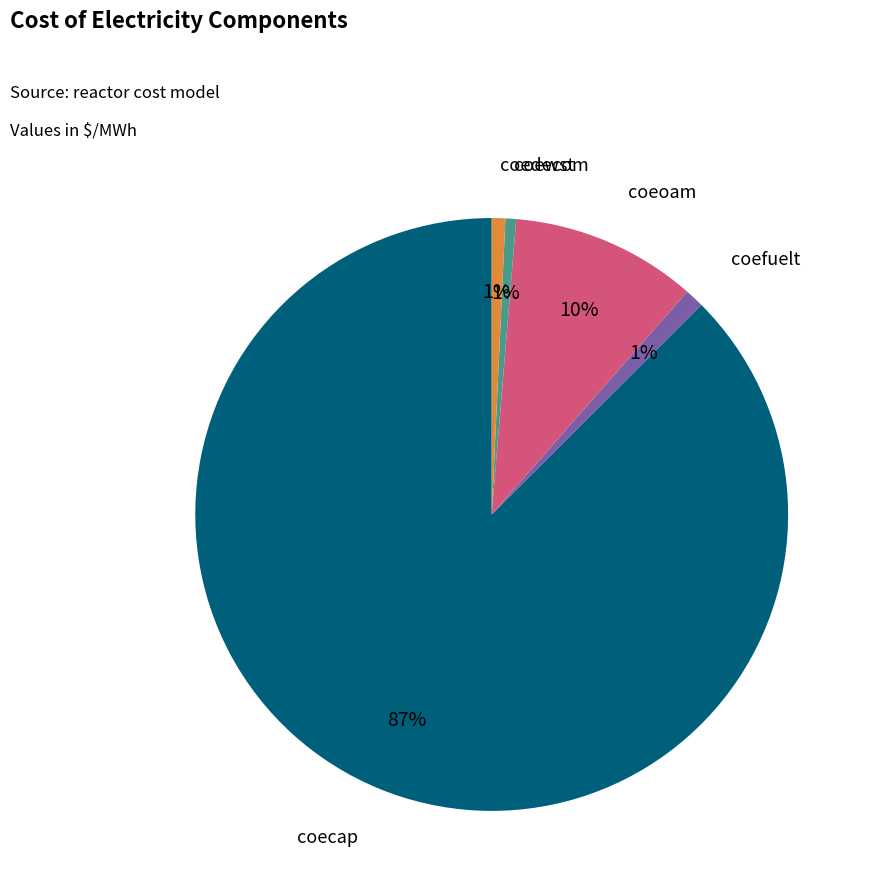

Which category has the biggest portion of the pie?

coecap